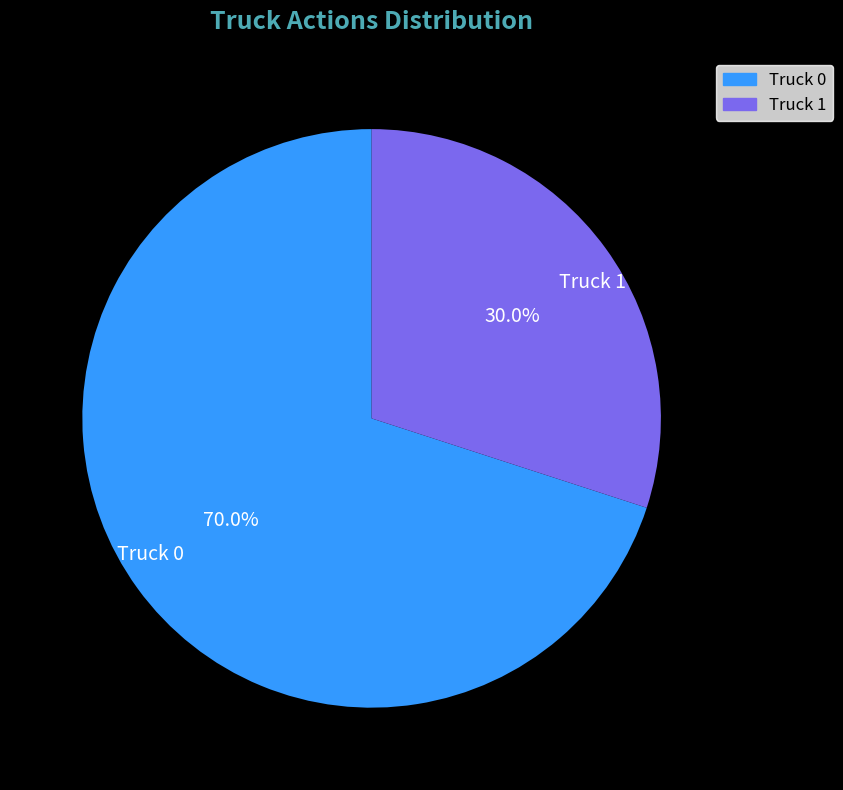

To the nearest percent, what portion does Truck 1 represent?

30%